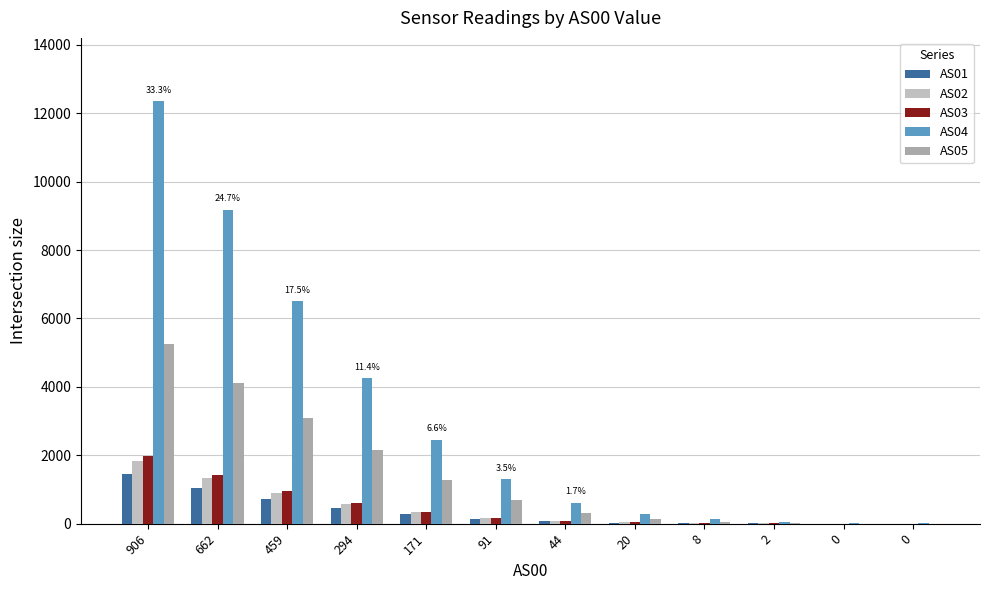

Rank the series at 906 from lowest to highest value.

AS01, AS02, AS03, AS05, AS04